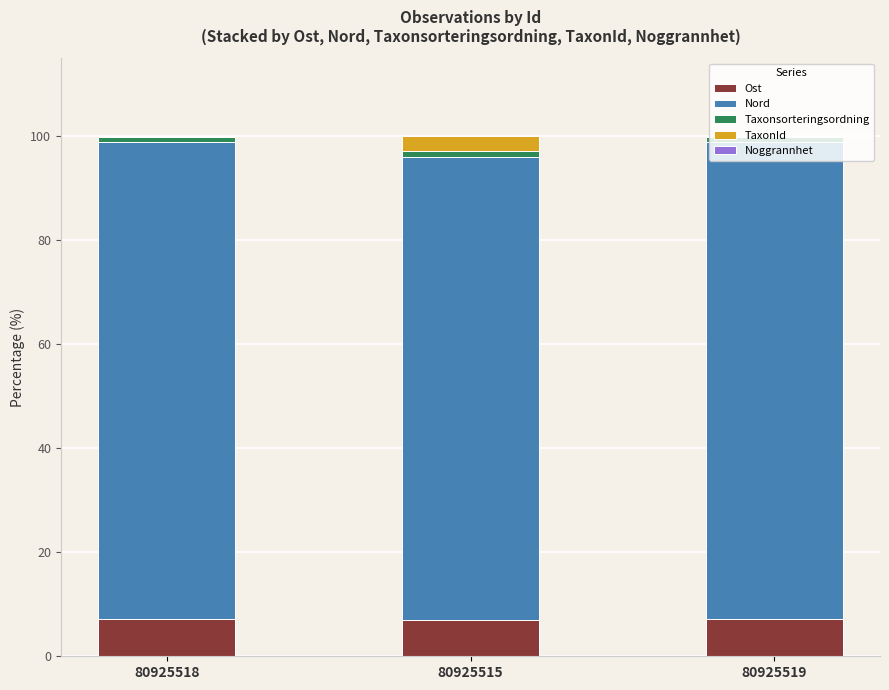

Where does the Ost series first go above 7?

80925518